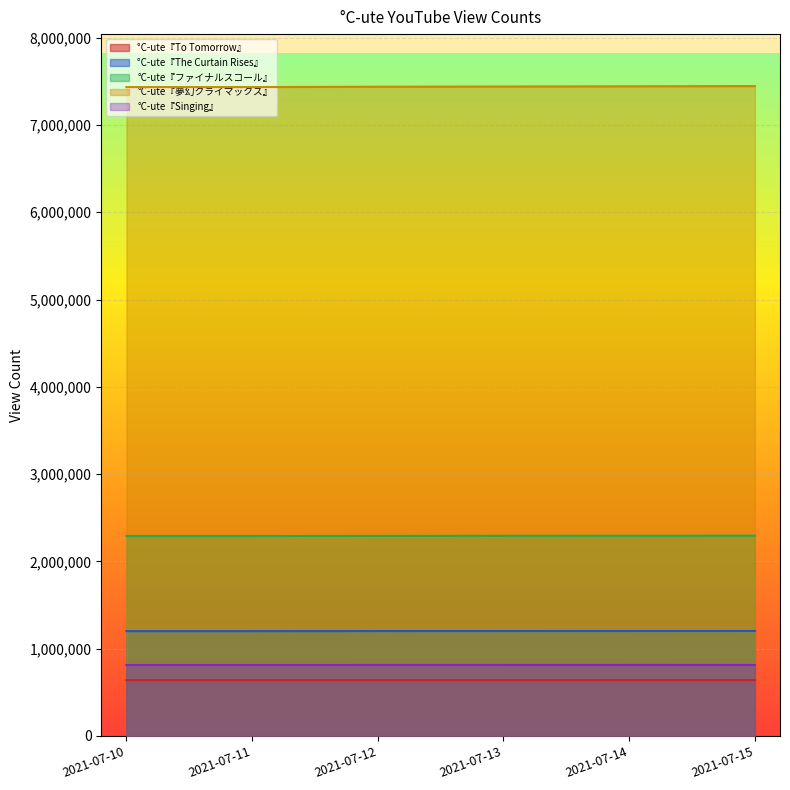

Reading right to left, what are all the values shown in this chart?

°C-ute『To Tomorrow』: 640191	640068	639918	639795	639578	639575
°C-ute『The Curtain Rises』: 1202698	1202400	1202115	1201791	1201151	1201145
°C-ute『ファイナルスコール』: 2294520	2293798	2293050	2292269	2290927	2290924
°C-ute『夢幻クライマックス』: 7445161	7442662	7440338	7437854	7433922	7433906
°C-ute『Singing』: 813401	813294	813182	813076	812893	812892